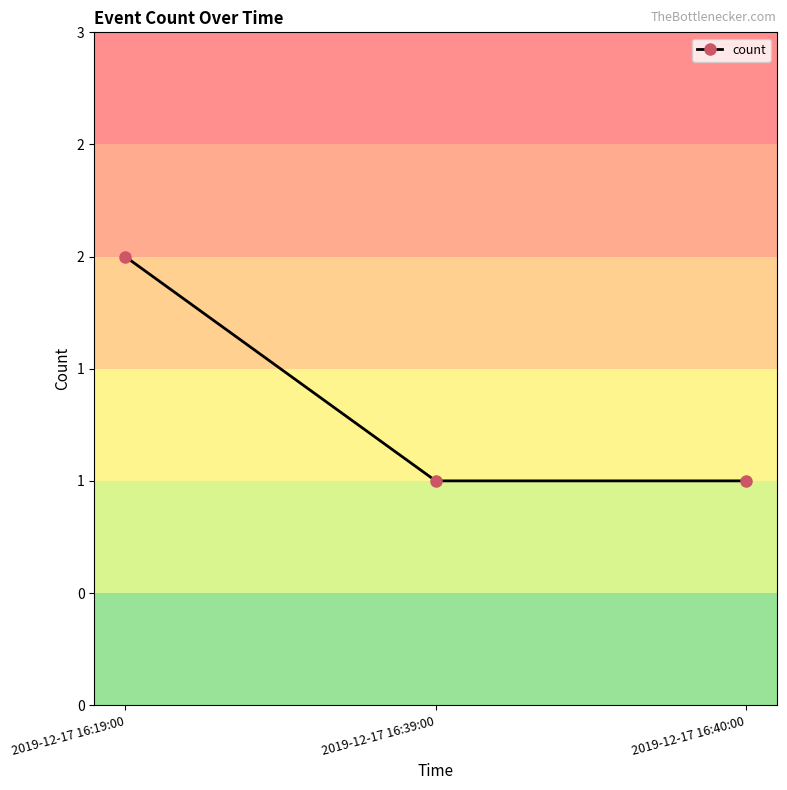

List the labels in order of value, smallest first.

2019-12-17 16:39:00, 2019-12-17 16:40:00, 2019-12-17 16:19:00